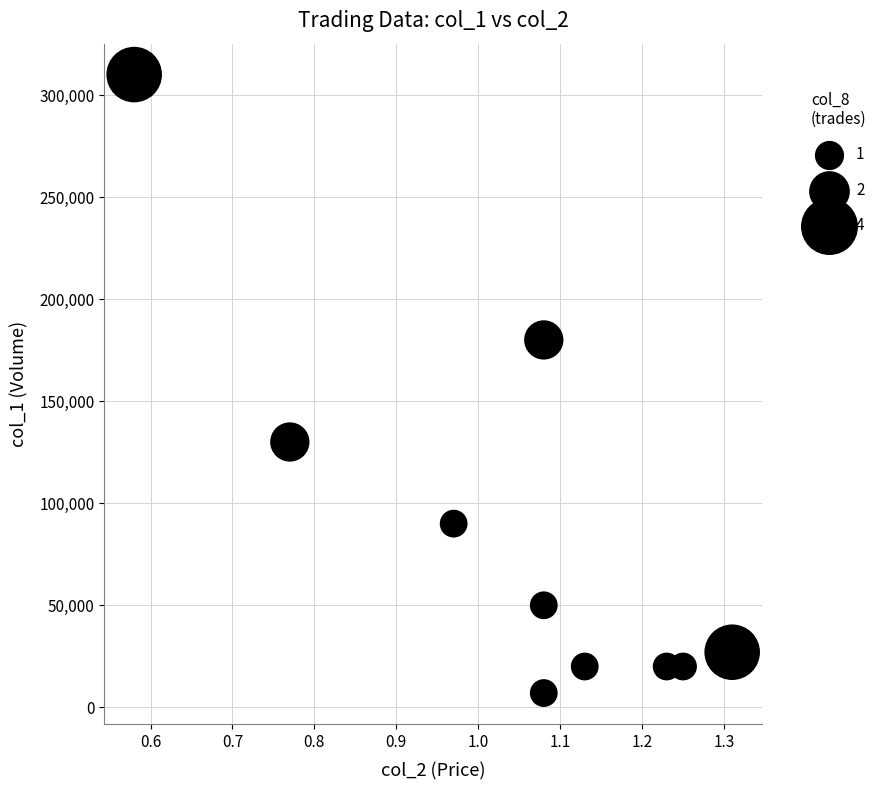

What is the average Y value?

85400